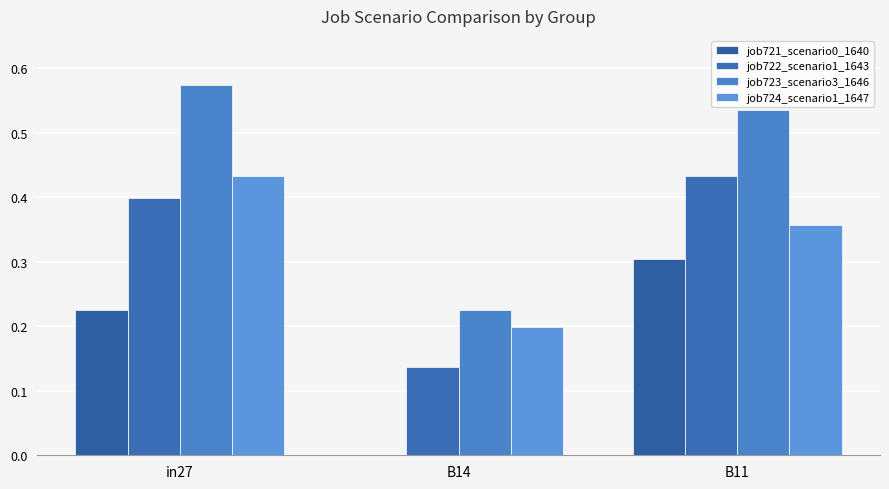

How many groups of bars are there?

3